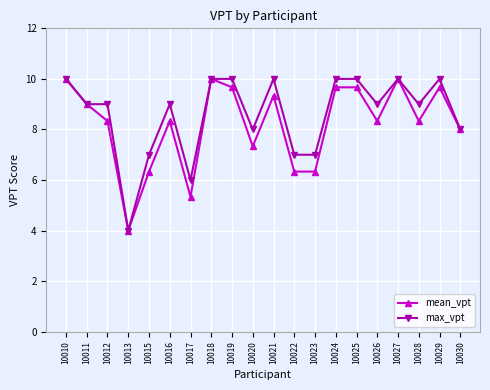

Which category has the lowest value across all series?

10013